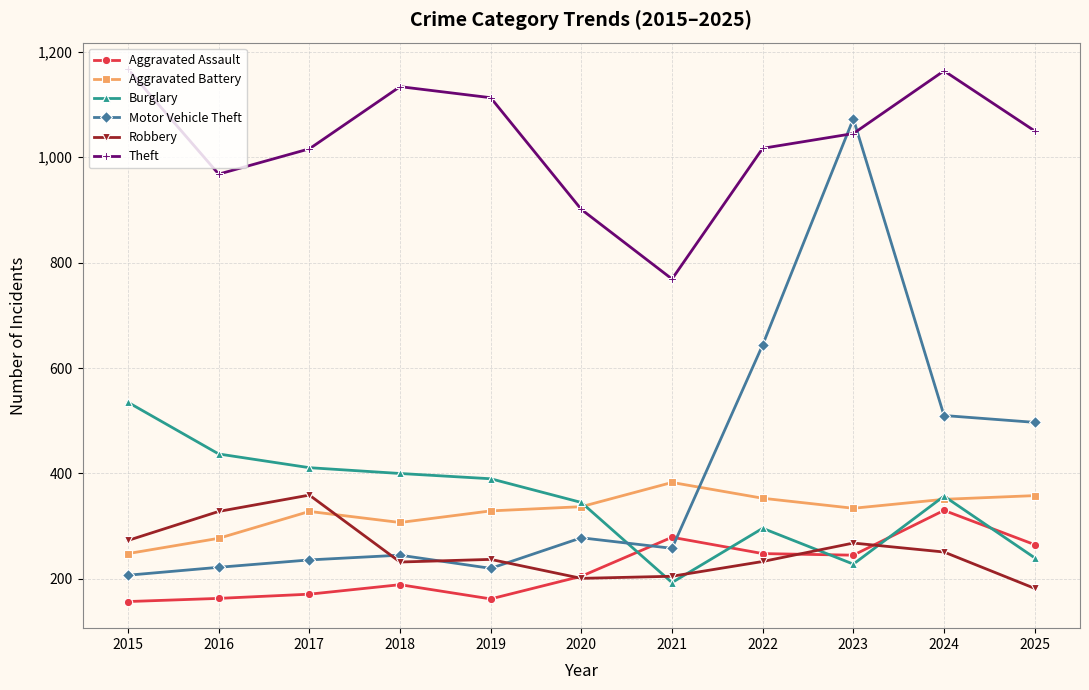

List the series in order of their peak value, lowest first.

Aggravated Assault, Robbery, Aggravated Battery, Burglary, Motor Vehicle Theft, Theft